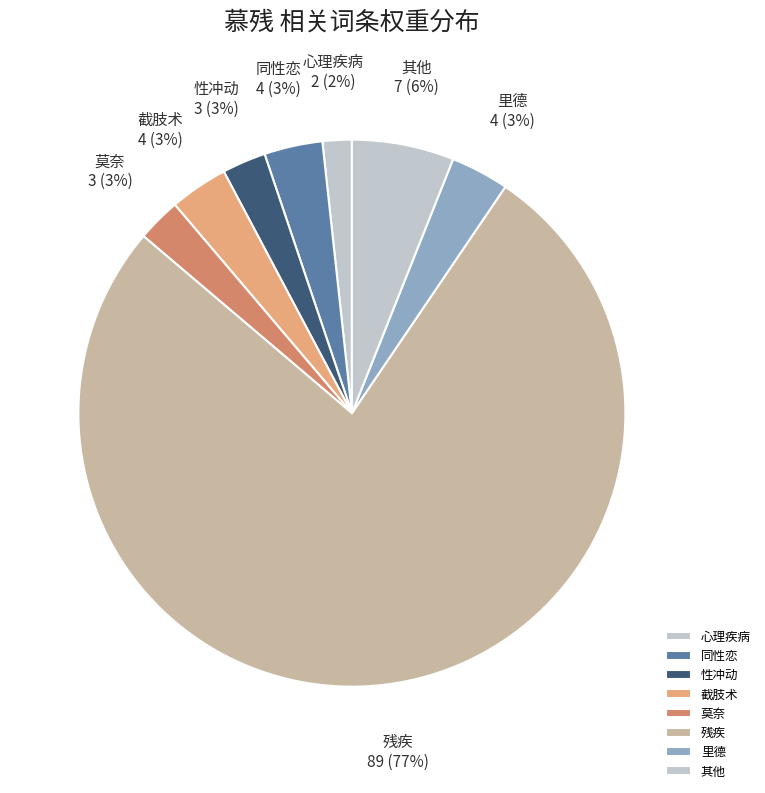

Which slice is the smallest?

心理疾病